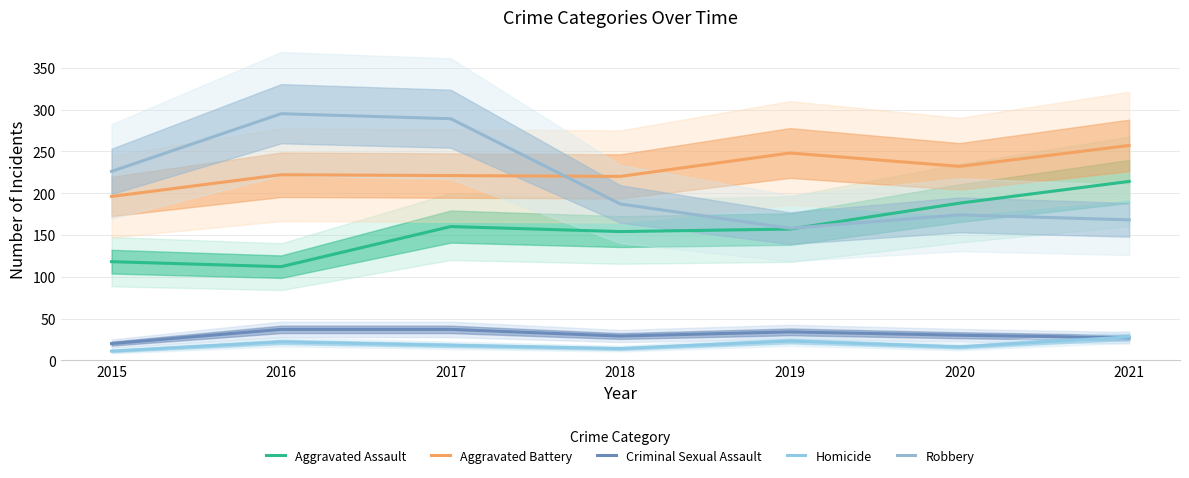

Reading right to left, what are all the values shown in this chart?

Aggravated Assault: 214	188	157	154	160	112	118
Aggravated Battery: 257	232	248	220	221	222	196
Criminal Sexual Assault: 27	30	34	29	37	37	20
Homicide: 28	16	23	14	18	22	11
Robbery: 168	174	158	187	289	295	226